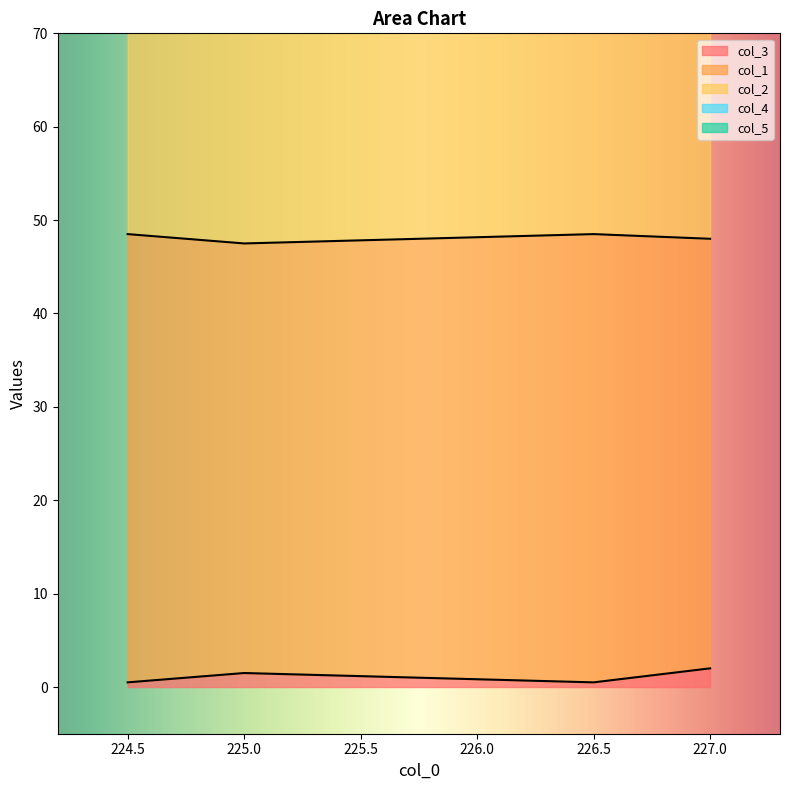

Where is the first local maximum for col_3?

225.0